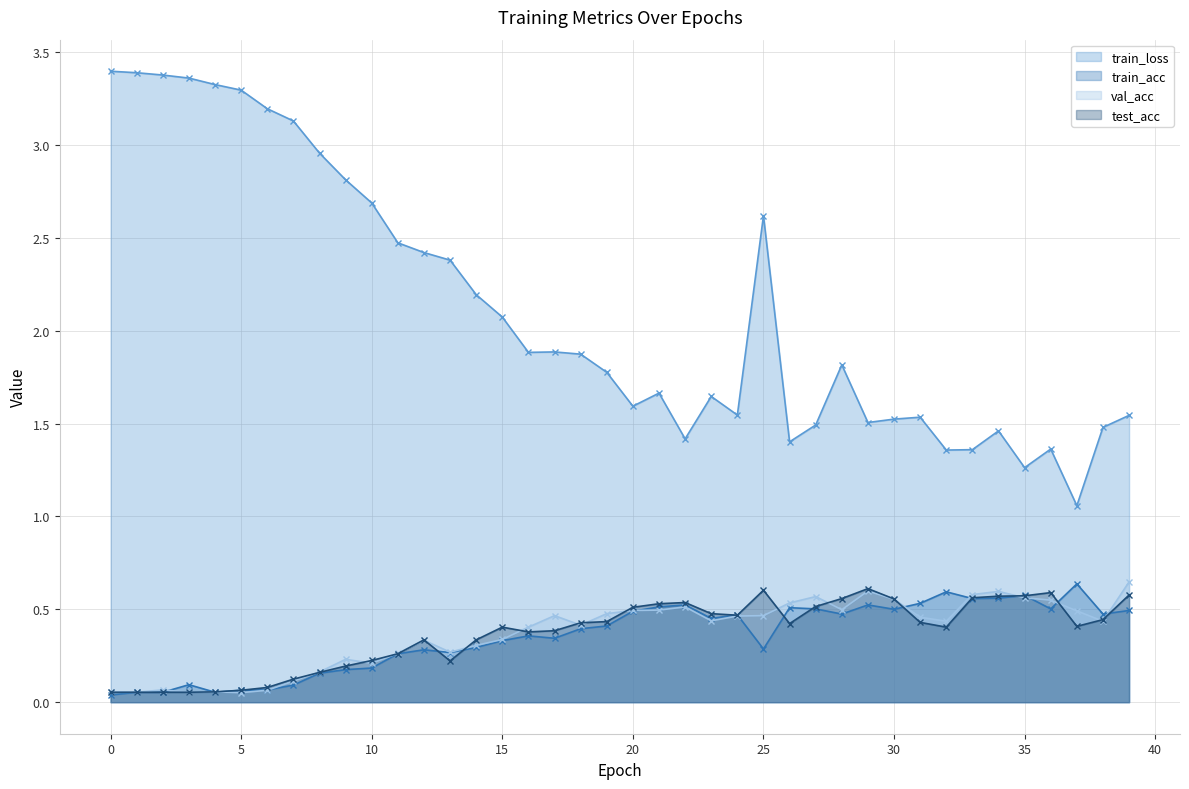

What are all the series names shown in the legend?

train_loss, train_acc, val_acc, test_acc